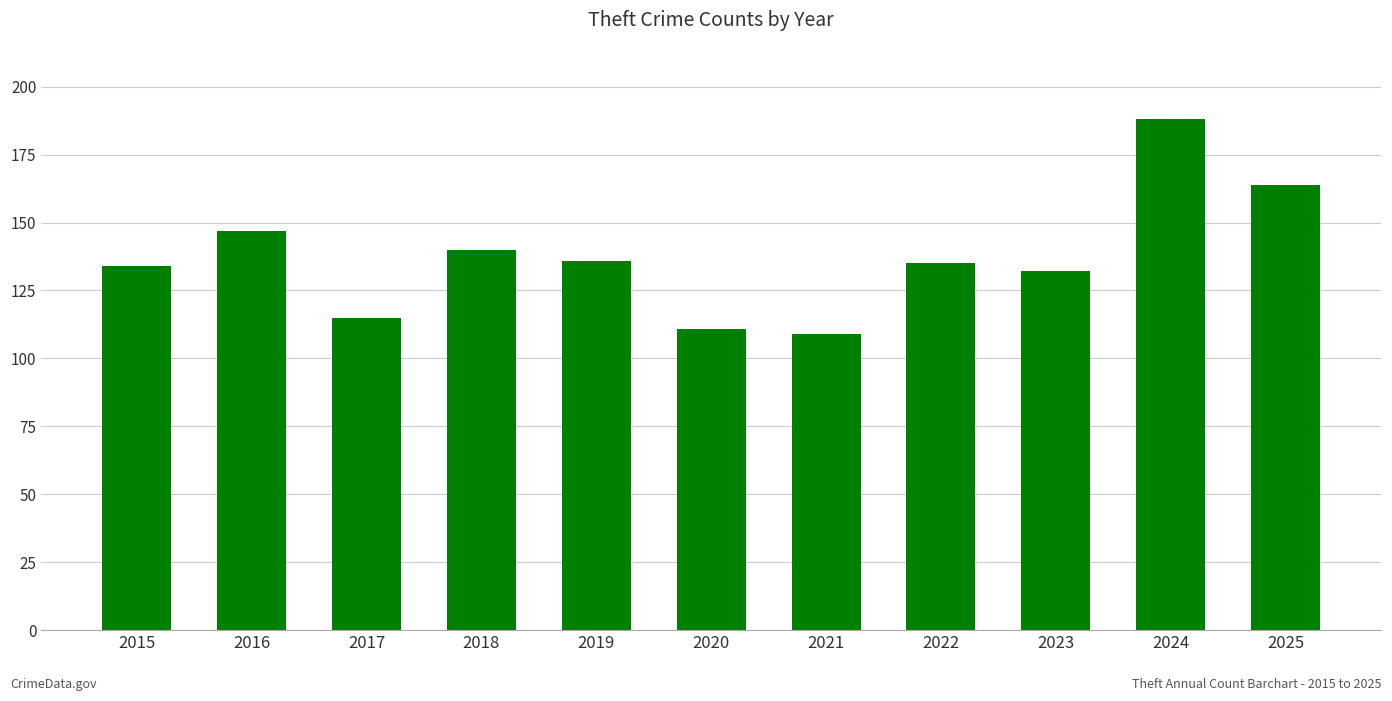

What is the average value?

137